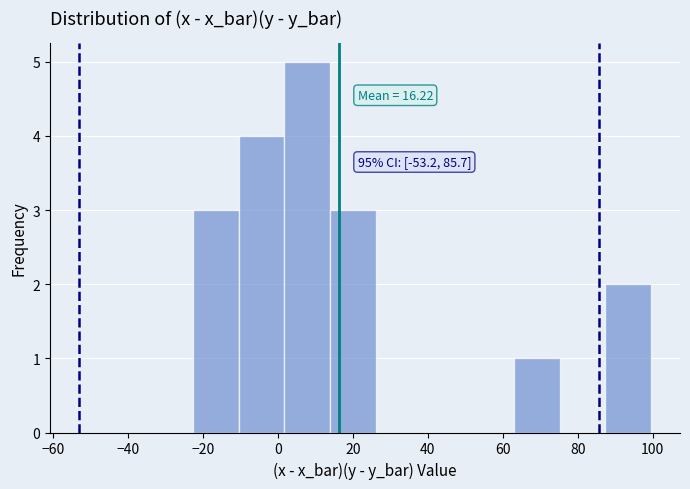

Over which range of the x-axis is the bar tallest?

2 to 14